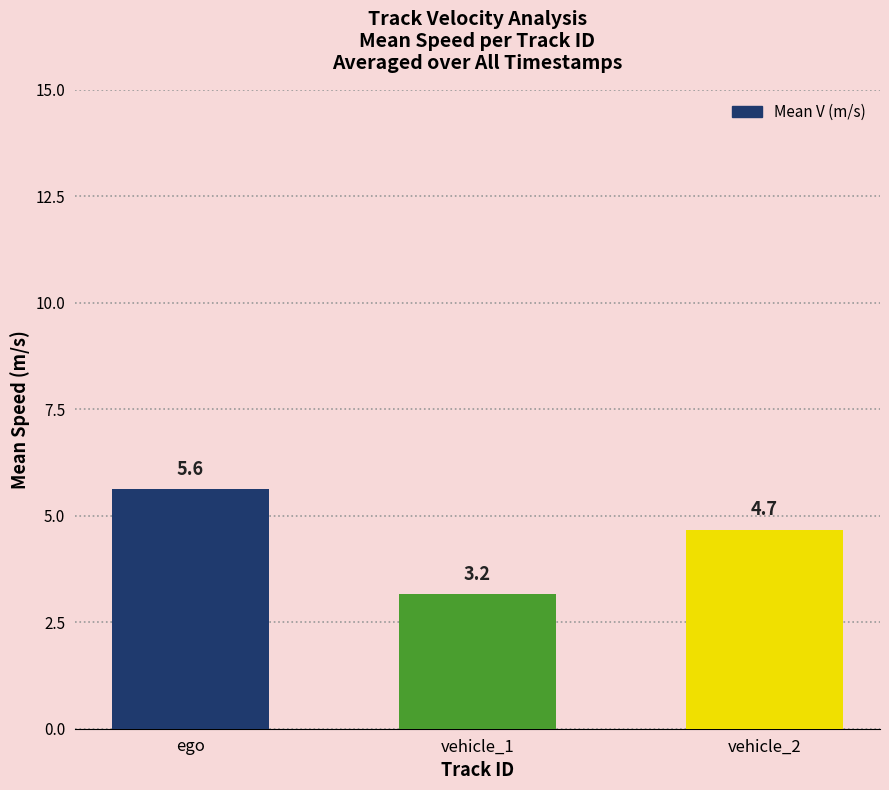

What is the label of the 3rd bar from the left?

vehicle_2